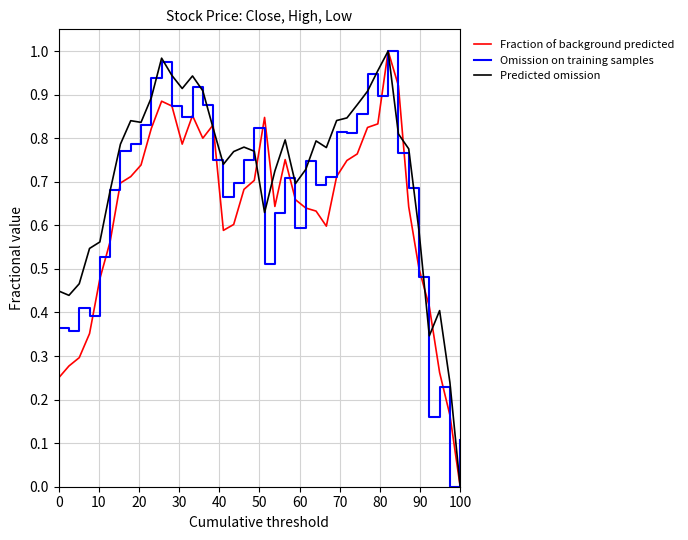

Does the chart display data point markers on the line(s)?

No